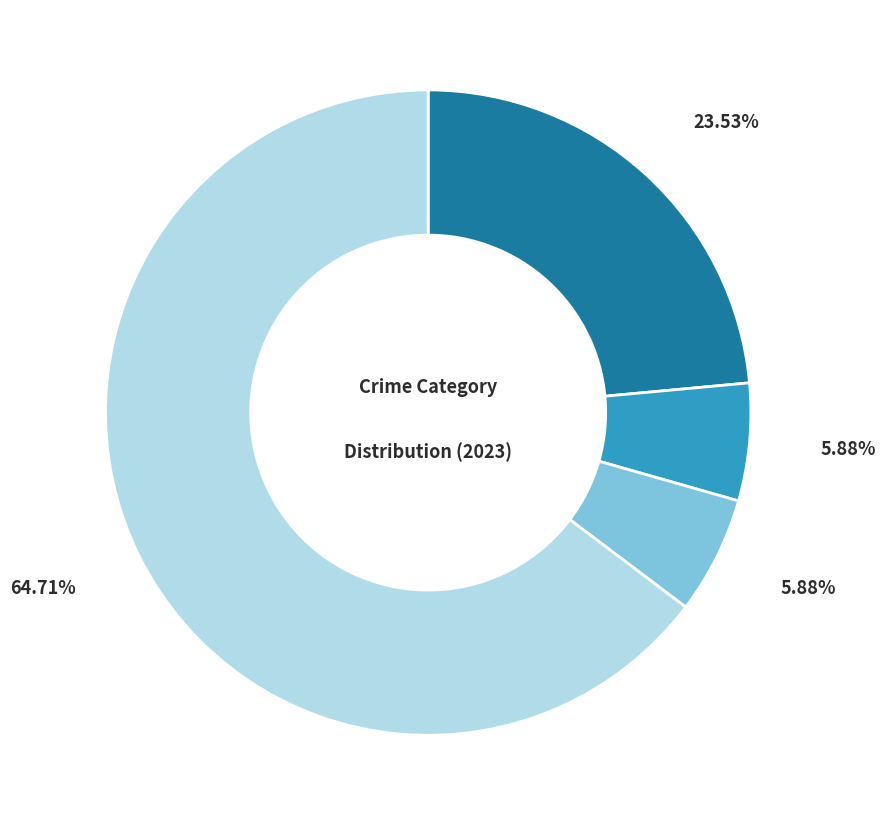

Is there a majority slice in this chart?

Yes